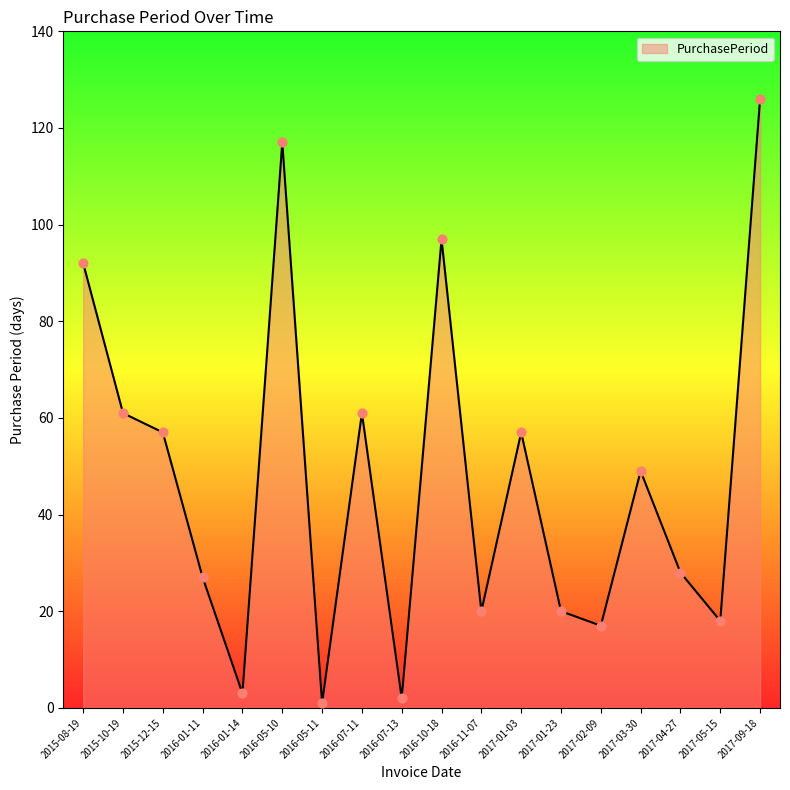

Between 2016-11-07 and 2017-04-27, which is larger?

2017-04-27